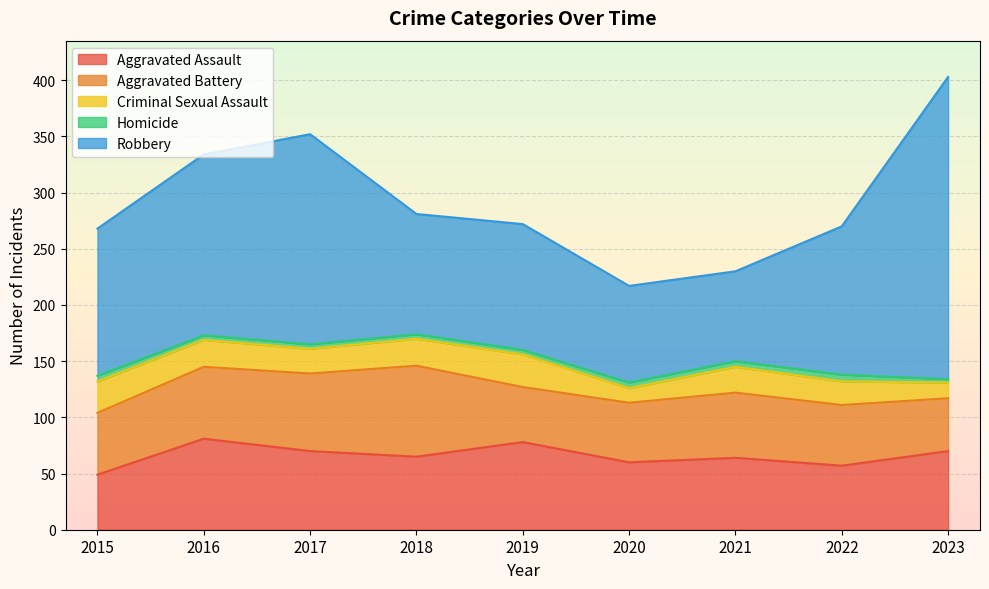

Which series has the largest range (max minus min)?

Robbery